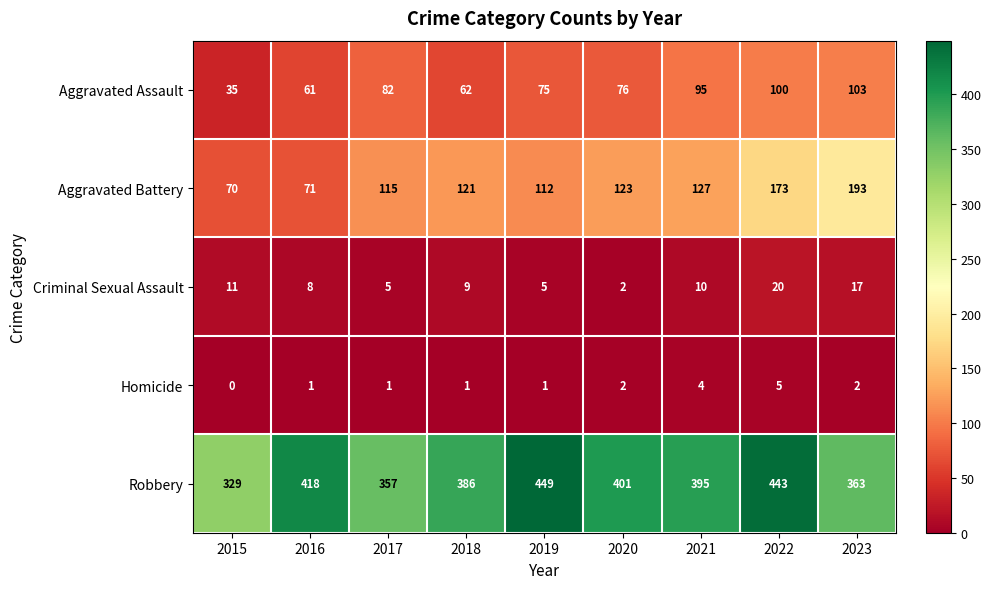

The Criminal Sexual Assault series shows 3 at 2019. True or false?

False